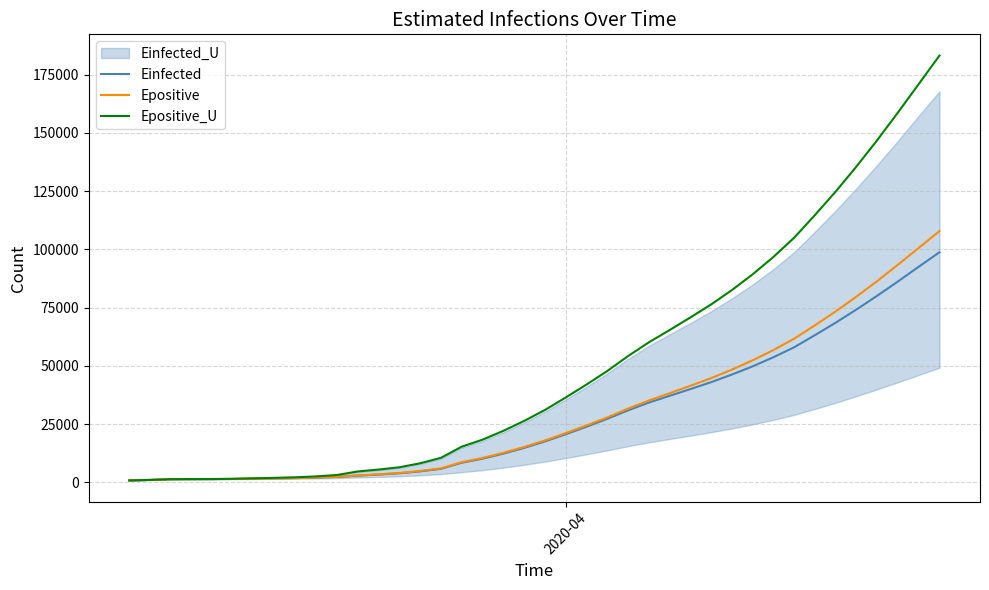

How many lines are shown in the chart?

3